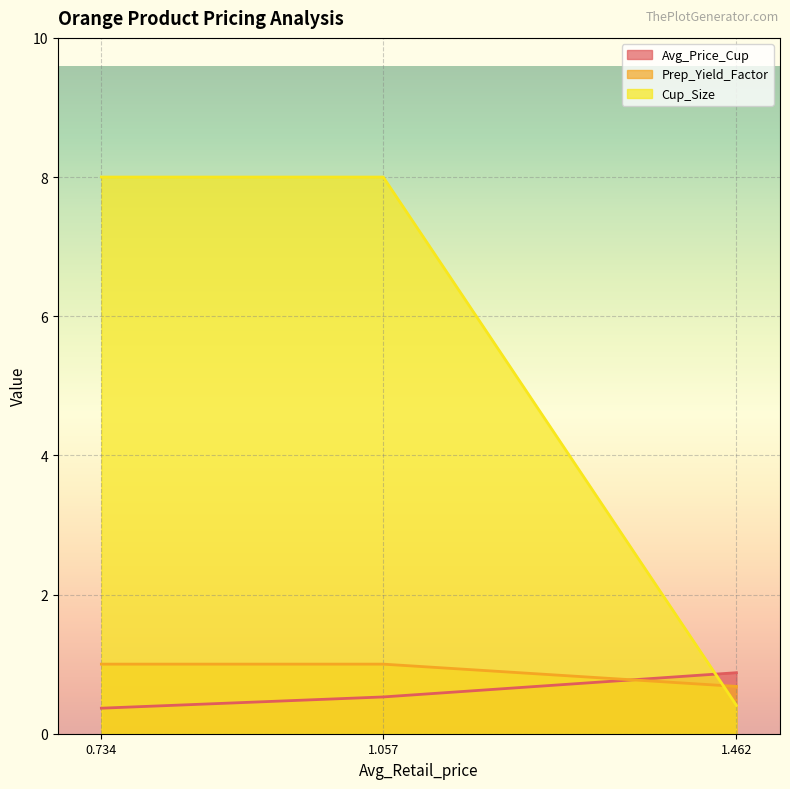

What is the total value across all series at 0.733780736670315?

9.4